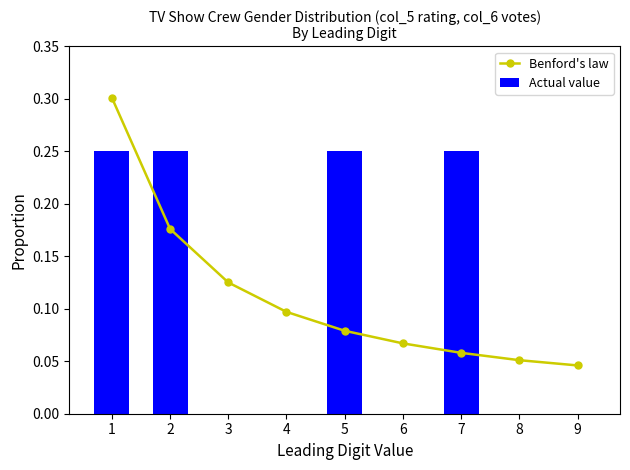

True or false: Actual value has a value of 0.1 at 7.

False